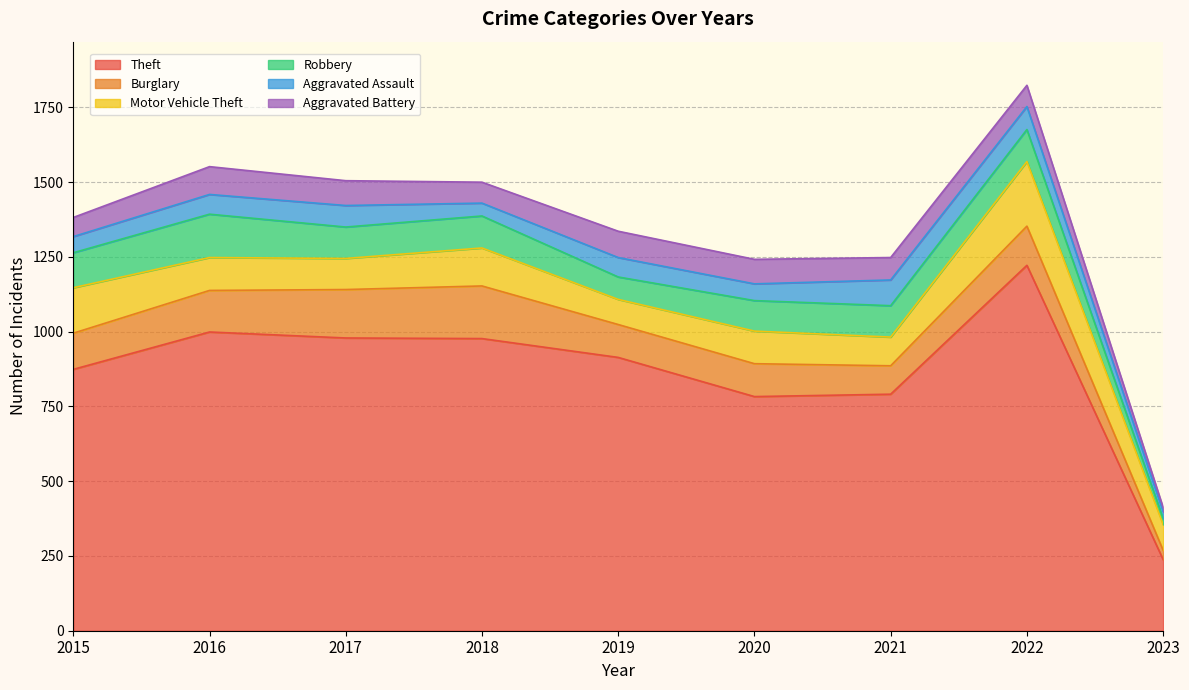

Is it true that Burglary equals 193 at 2016?

False